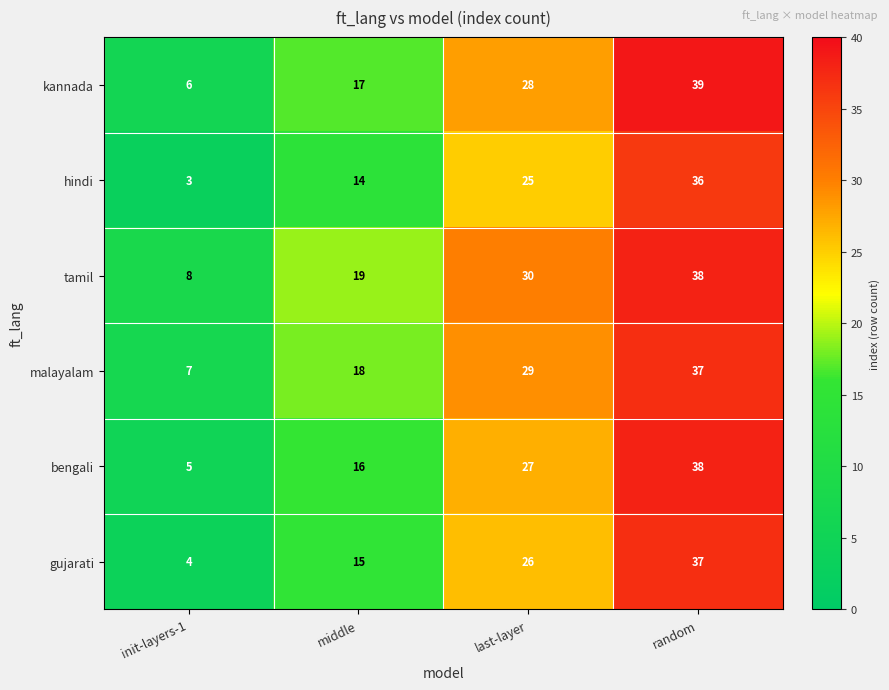

What value does the gujarati series have at last-layer, to the nearest 10?

30